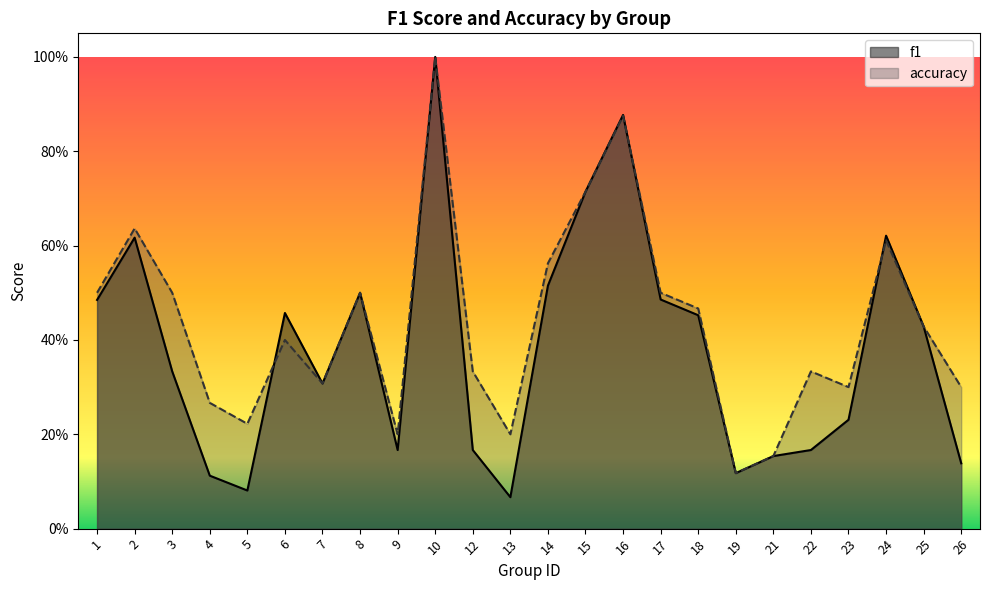

True or false: f1 and accuracy intersect in this chart.

True